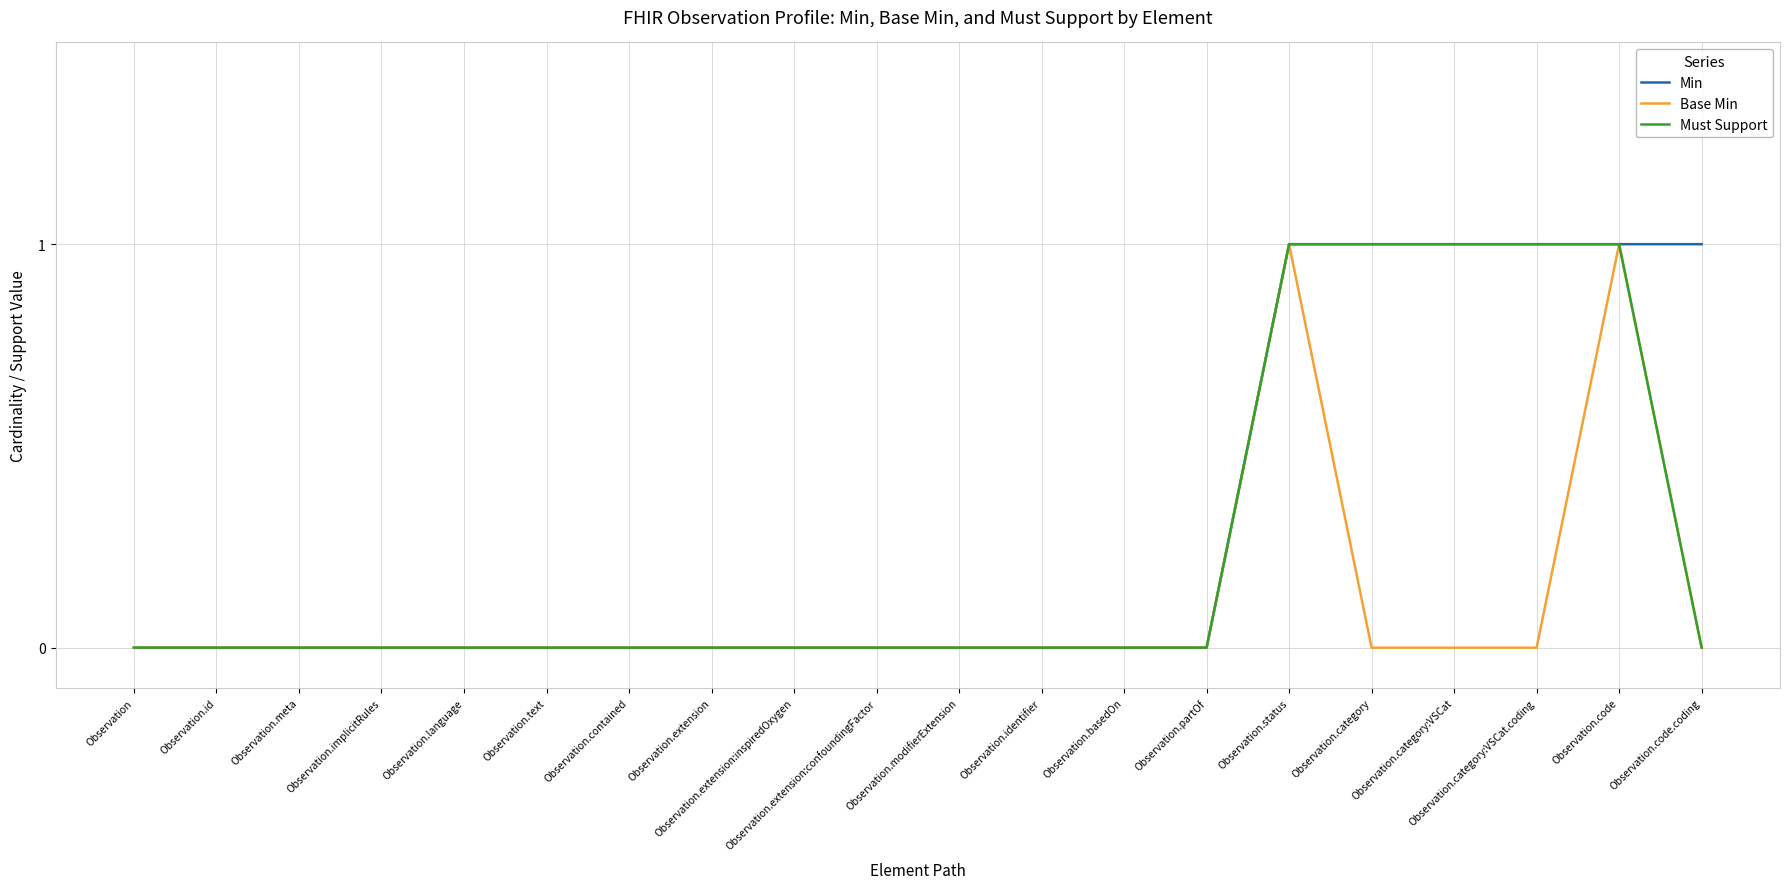

Which series has the largest total across all categories?

Min